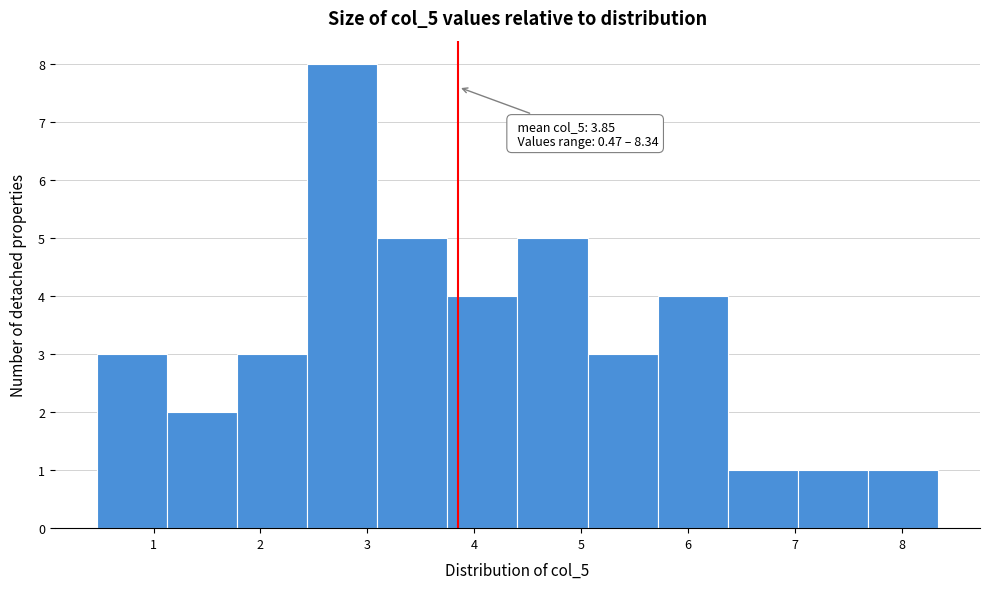

Over which range of the x-axis is the bar tallest?

2.4 to 3.1